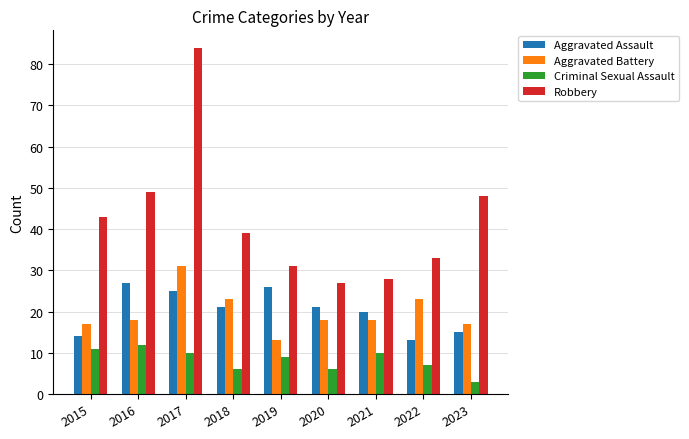

Rank the series at 2017 from lowest to highest value.

Criminal Sexual Assault, Aggravated Assault, Aggravated Battery, Robbery